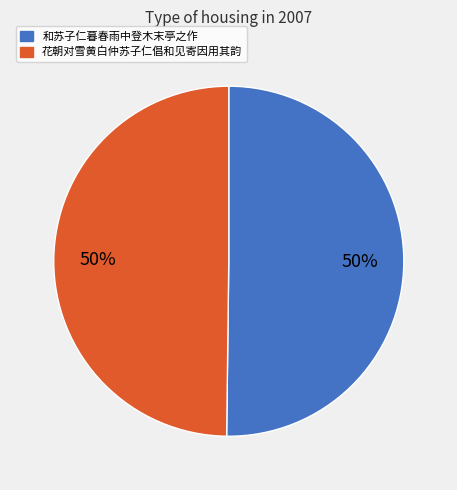

The 和苏子仁暮春雨中登木末亭之作 slice represents 50% of the pie. True or false?

True